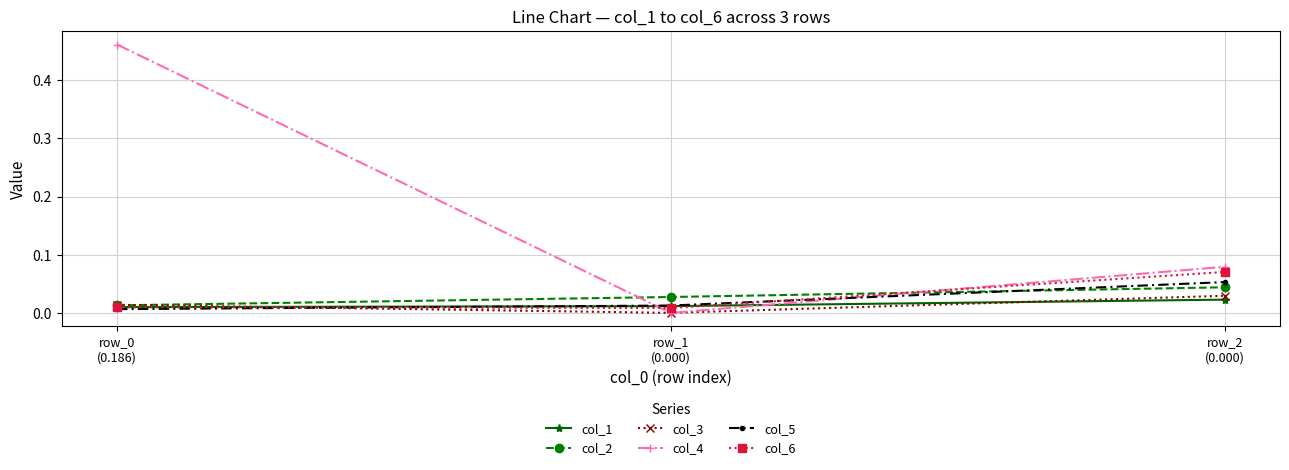

What are all the series names shown in the legend?

col_1, col_2, col_3, col_4, col_5, col_6